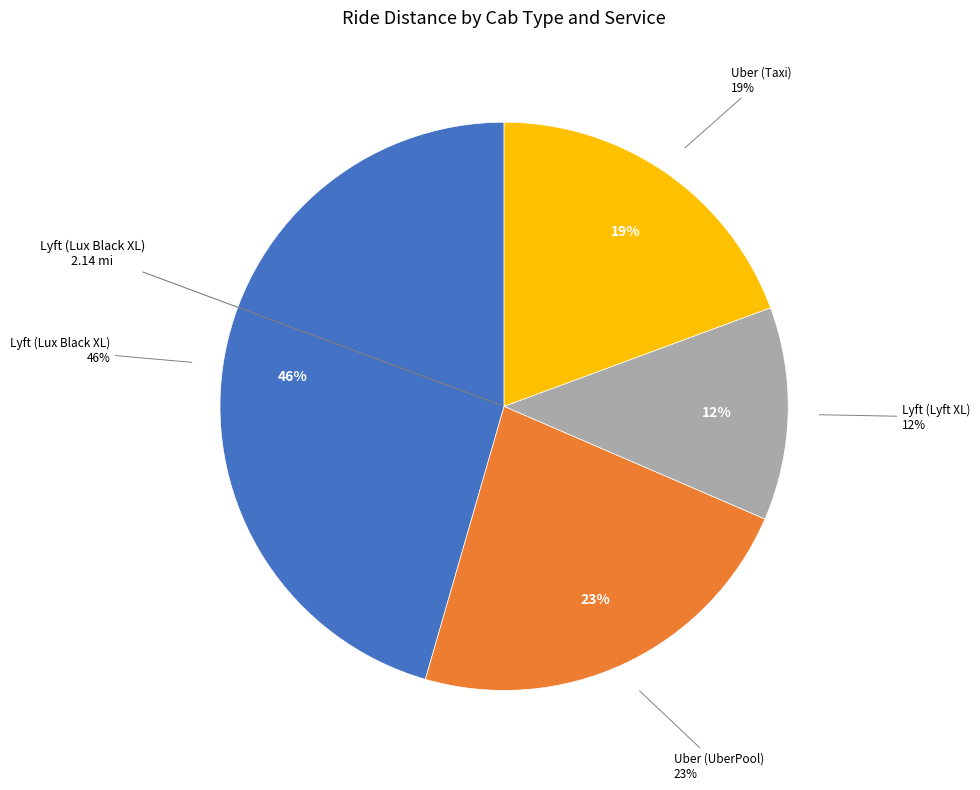

Which has a higher value, Uber (UberPool) or Lyft (Lux Black XL)?

Lyft (Lux Black XL)